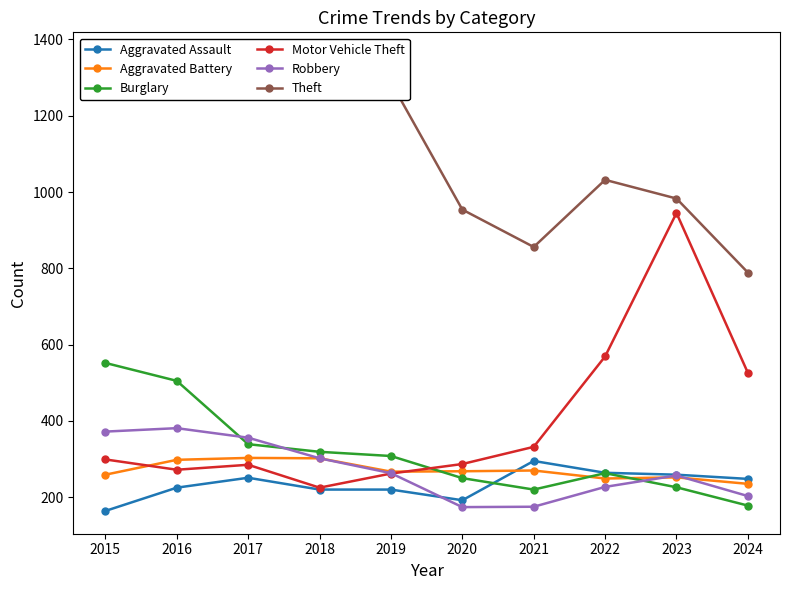

Which series has the widest spread of values?

Motor Vehicle Theft